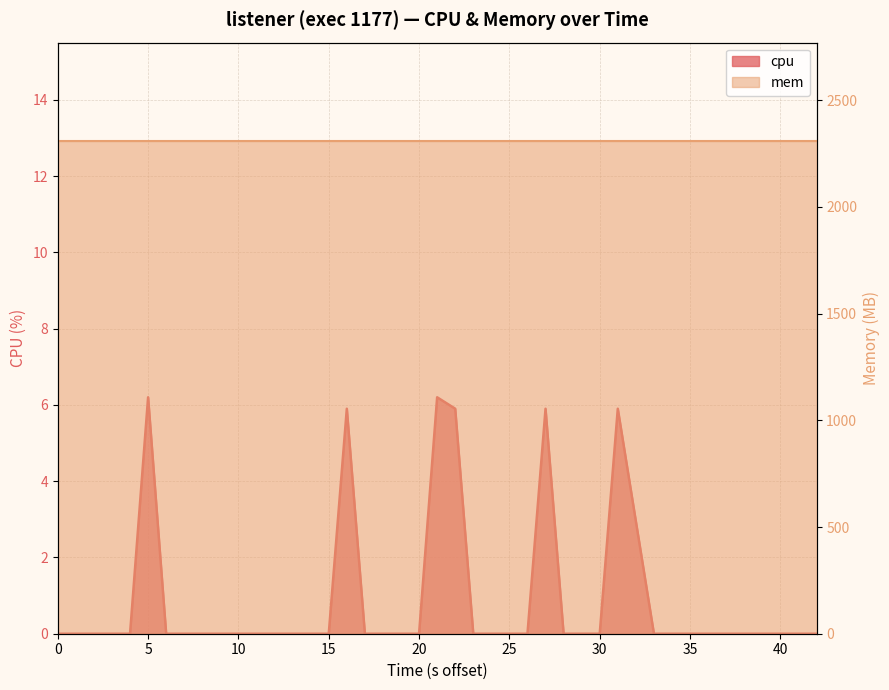

The value at 35 is 0.0. True or false?

True